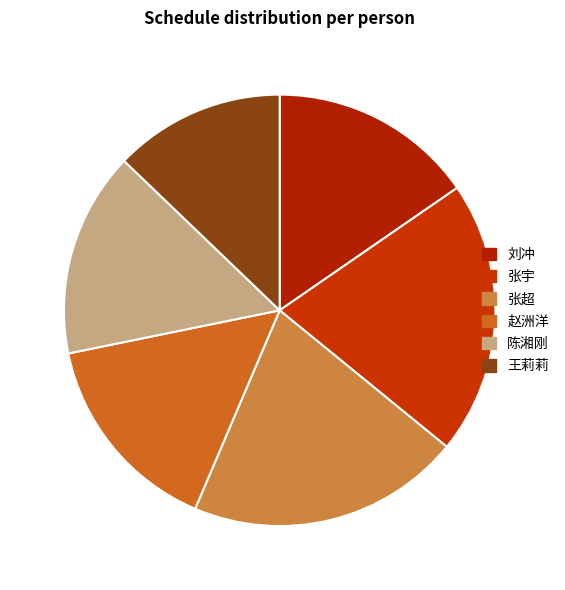

How many slices are in this pie chart?

6